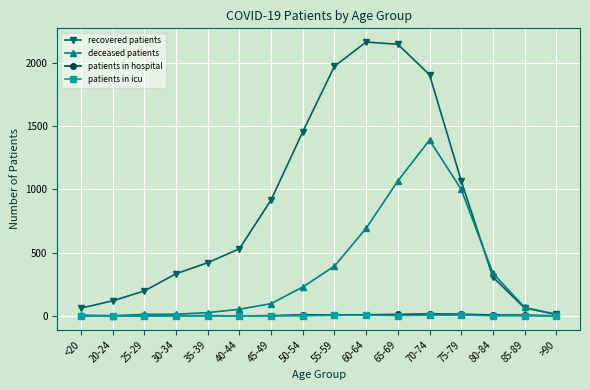

What is the label of the 9th point from the left?

55-59